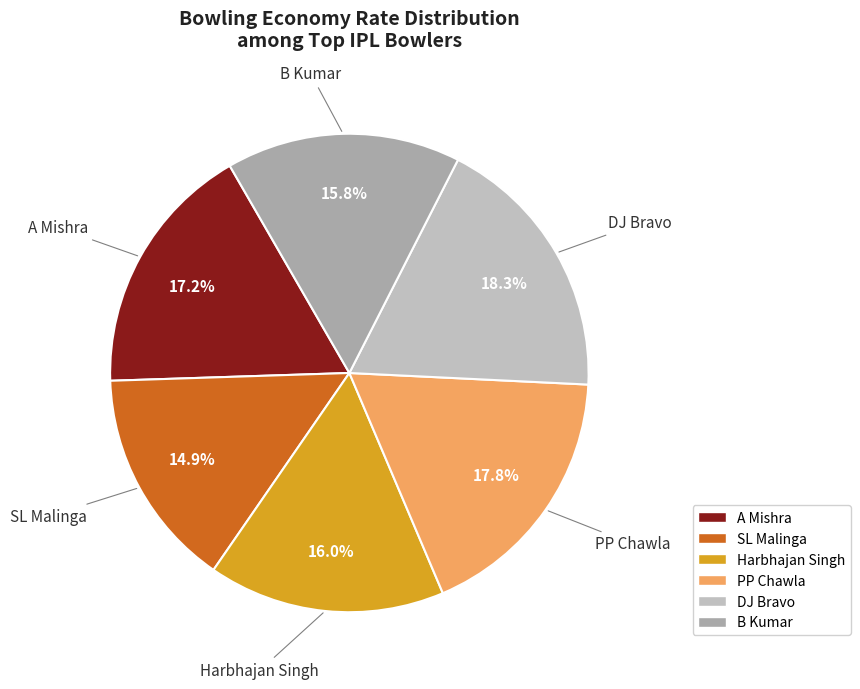

Which category has the smallest portion of the pie?

SL Malinga